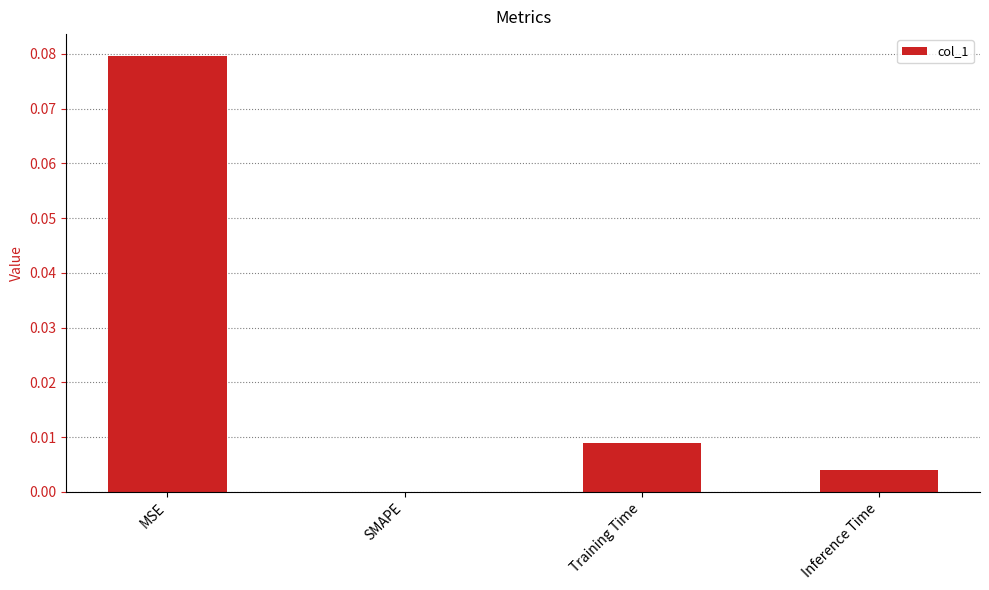

True or false: the data shows 0.0 at MSE.

False